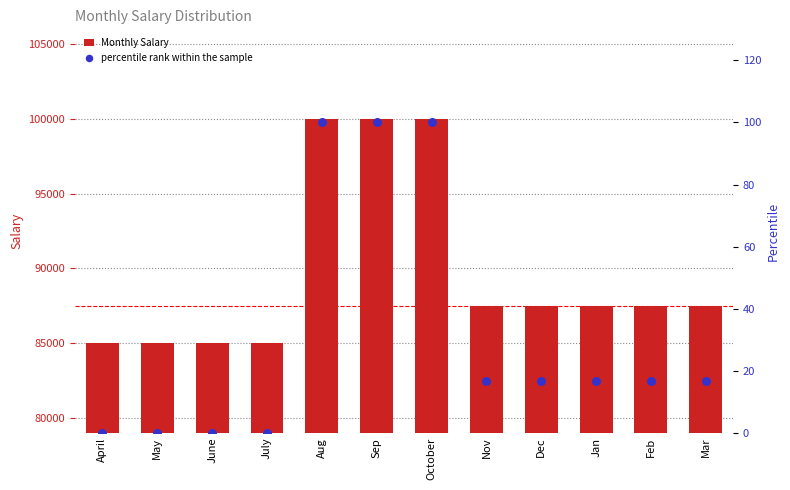

At which category is the sum across all series the highest?

Aug